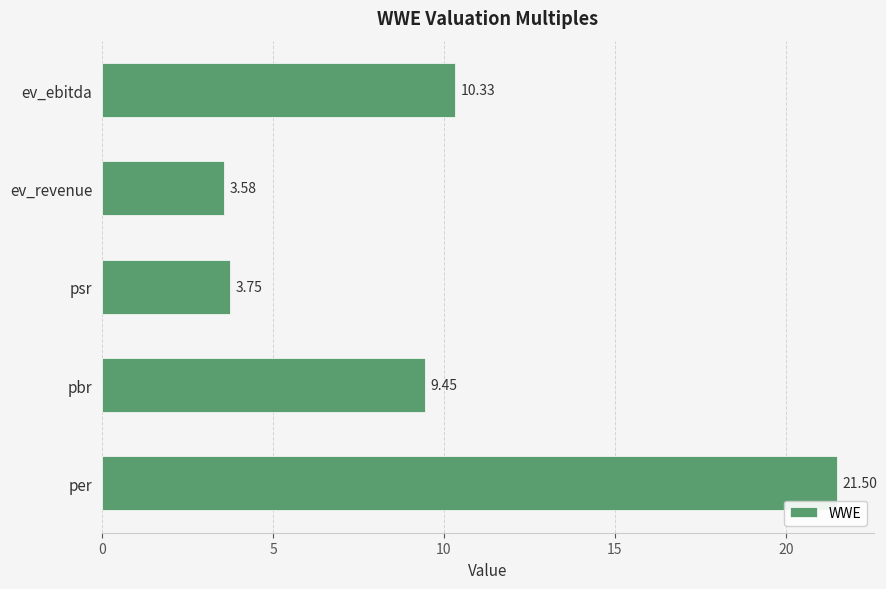

At which label is the value closest to 12?

ev_ebitda